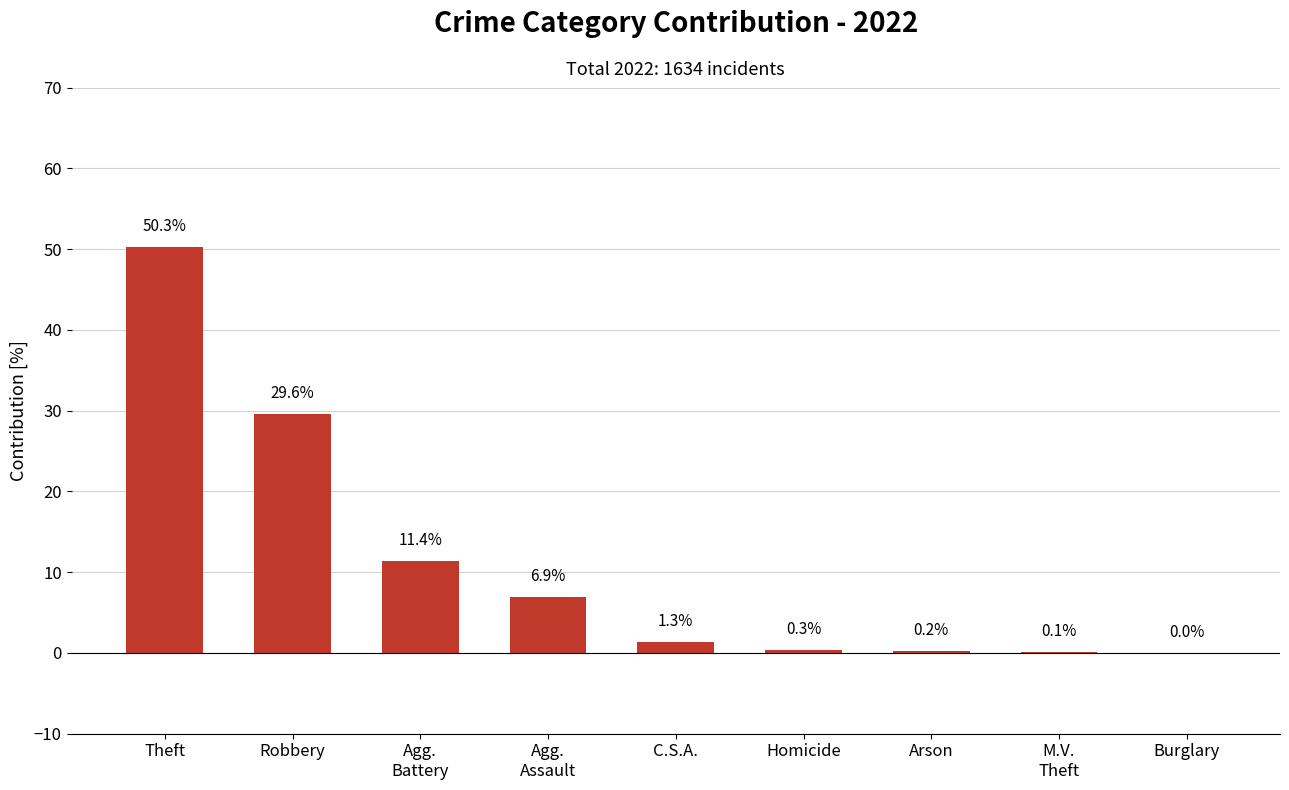

At which label is the value closest to 25?

Robbery